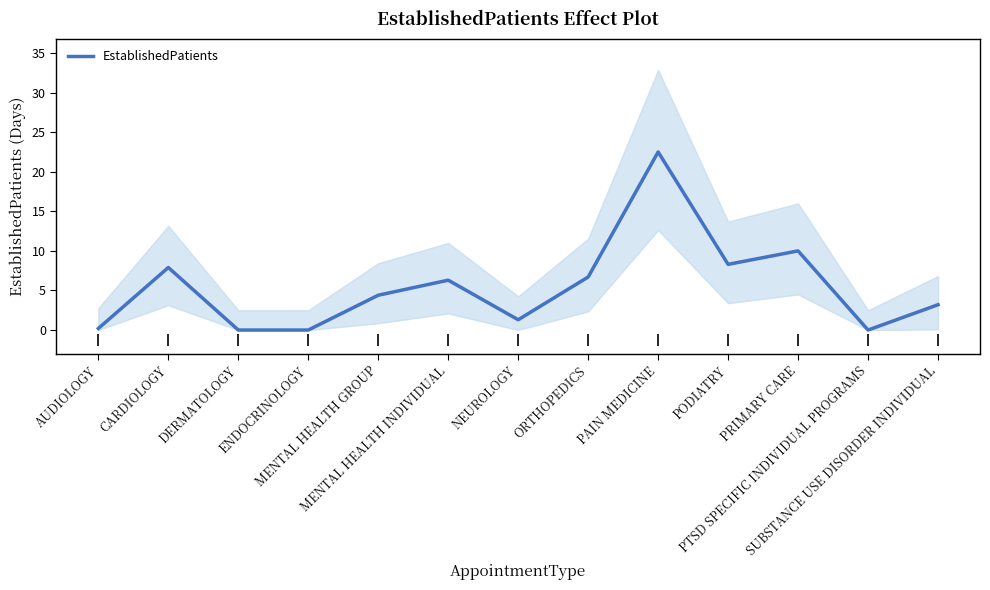

At which category does the chart reach its peak across all series?

PAIN MEDICINE